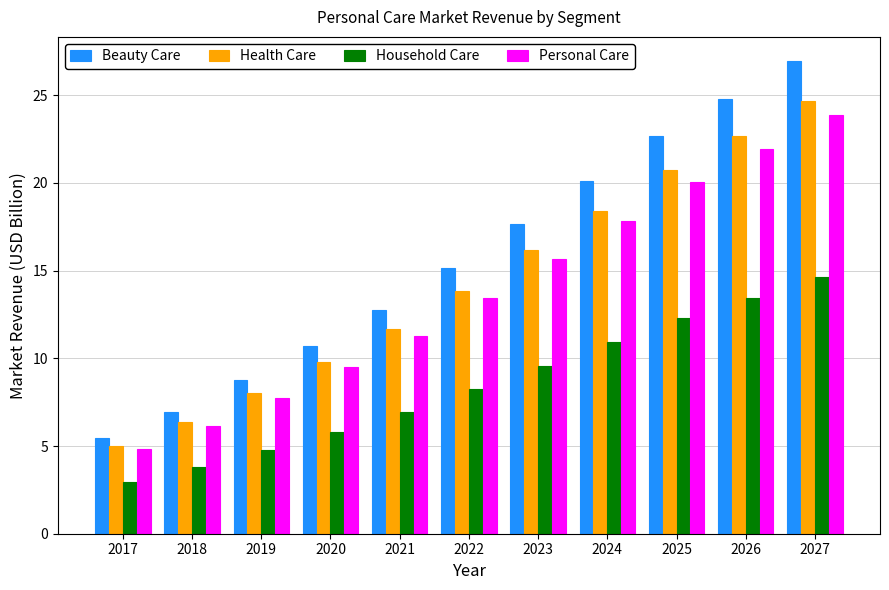

At which label does Household Care reach its minimum?

2017